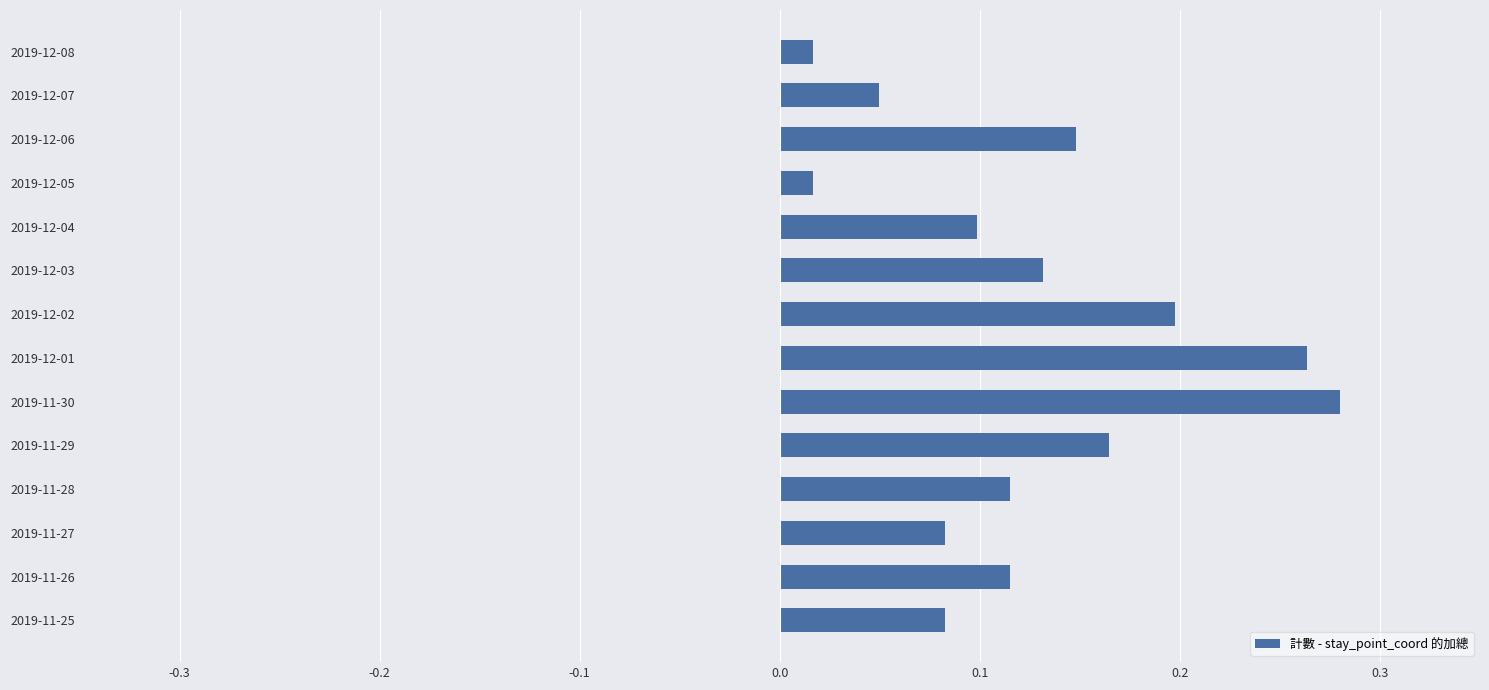

How many bars are there in total?

14